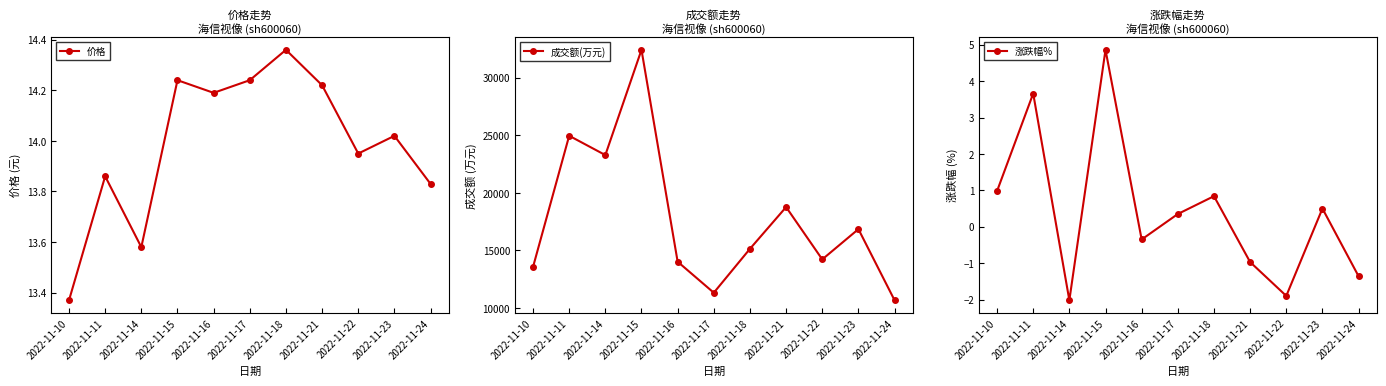

What is the value of the 成交额(万元) point at the 5th from the left?

14024